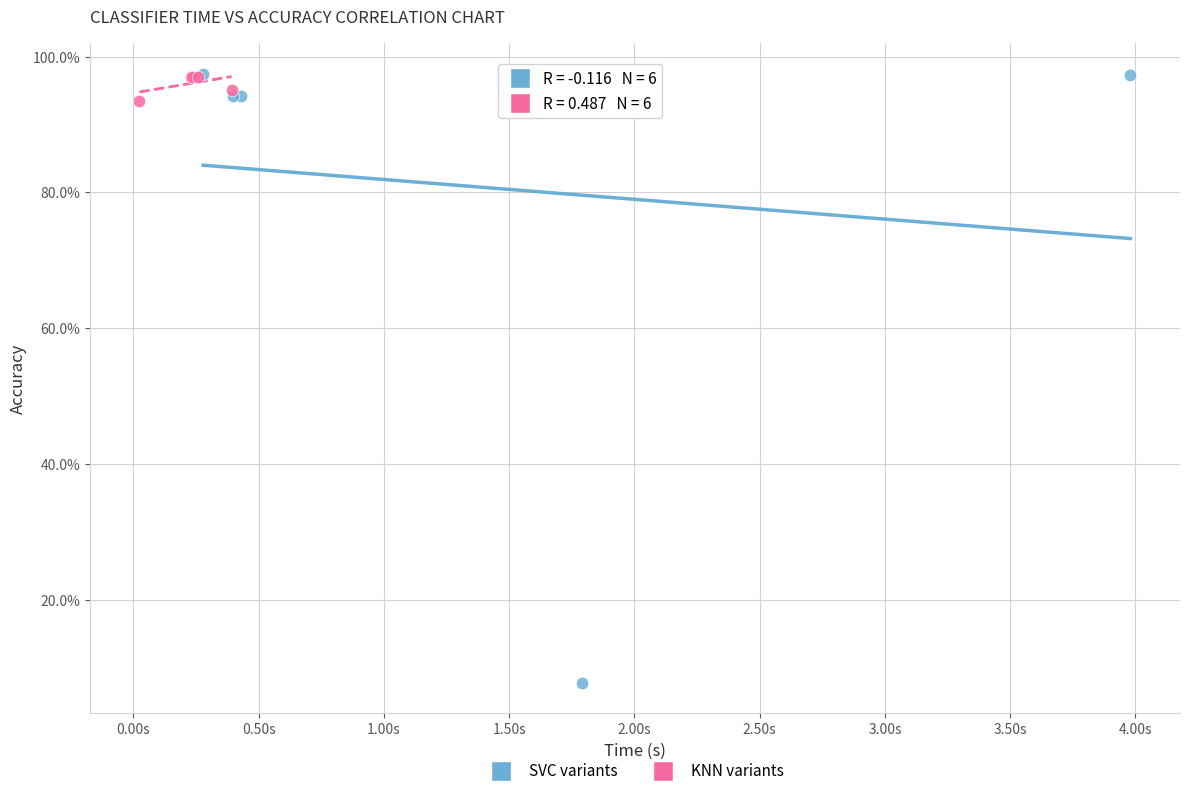

What are all the series names shown in the legend?

SVC variants, KNN variants